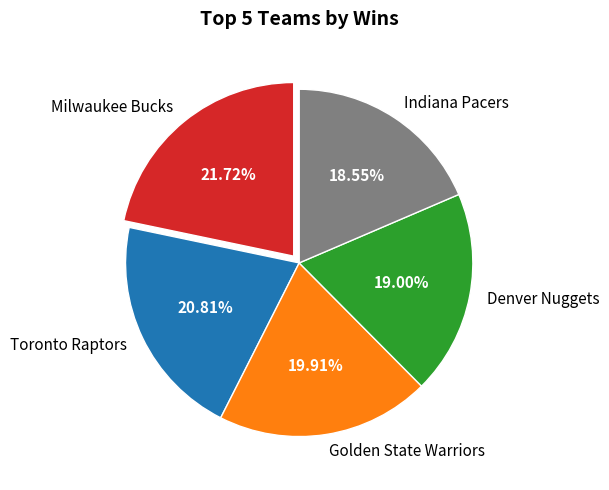

How many slices are in this pie chart?

5